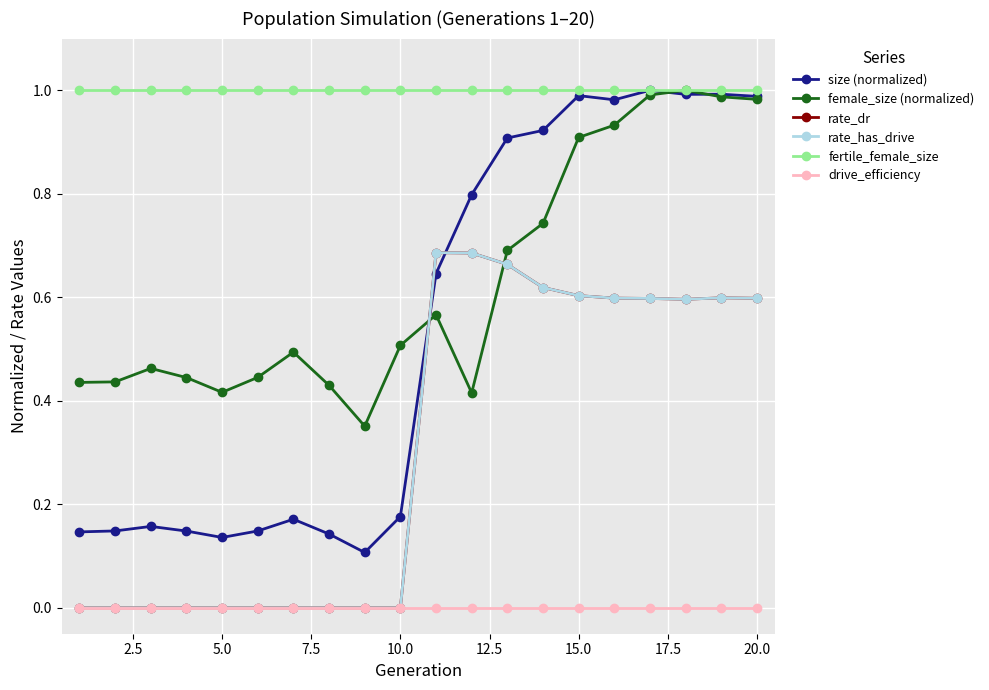

In size (normalized), how many points are lower than both neighbors (excluding endpoints)?

4